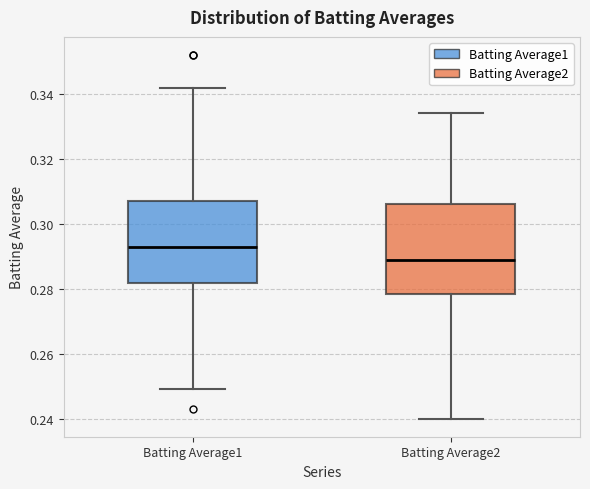

Comparing the boxes themselves (not the whiskers), which one is the tallest?

Batting Average2